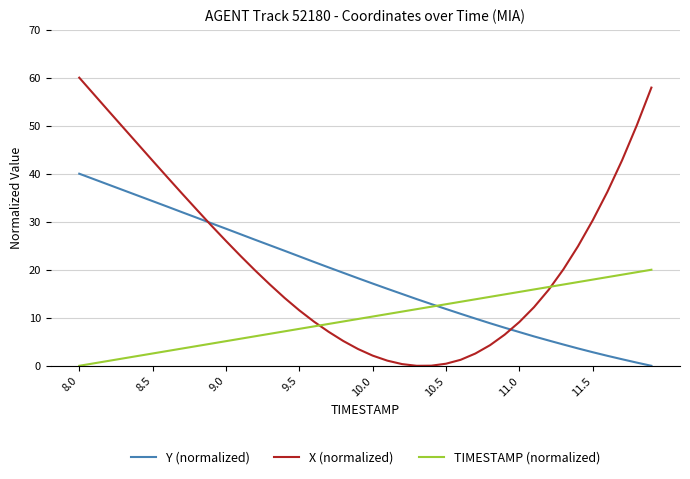

List the series in order of their peak value, lowest first.

TIMESTAMP (normalized), Y (normalized), X (normalized)